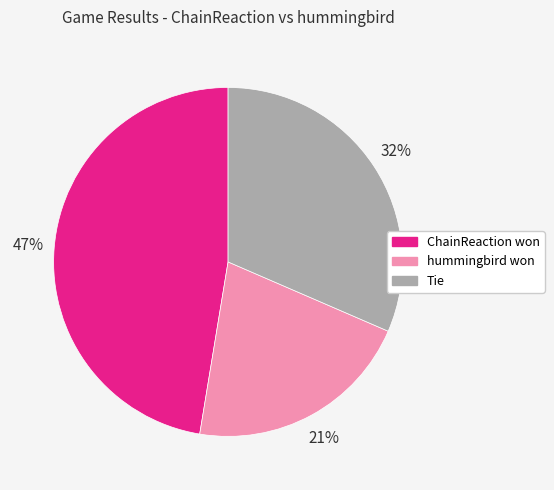

How many slices are in this pie chart?

3